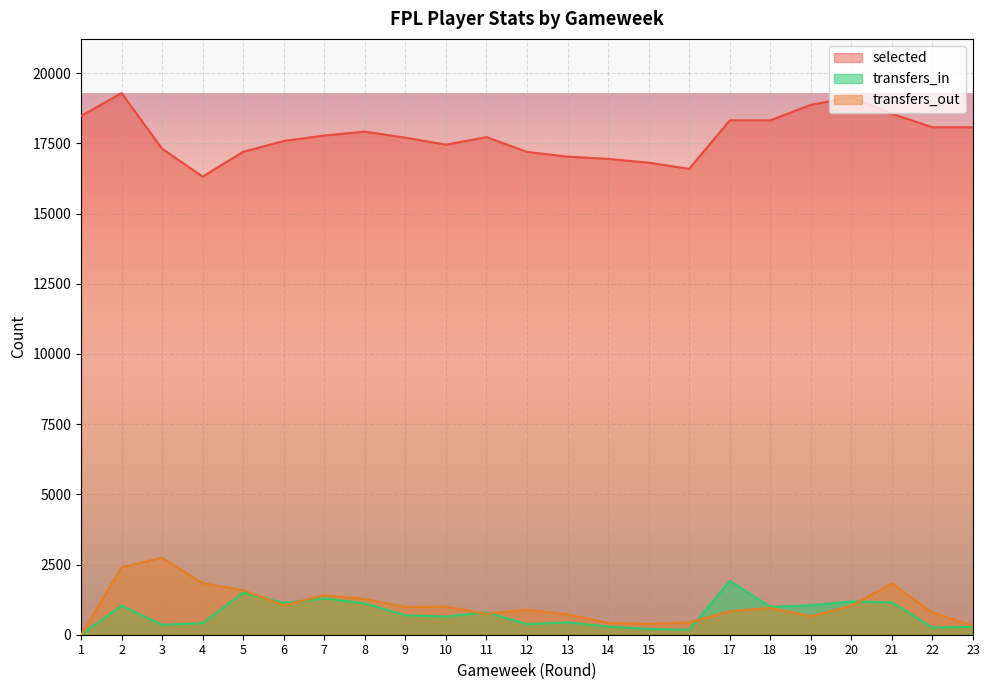

Which has a higher value, 15 or 18?

18